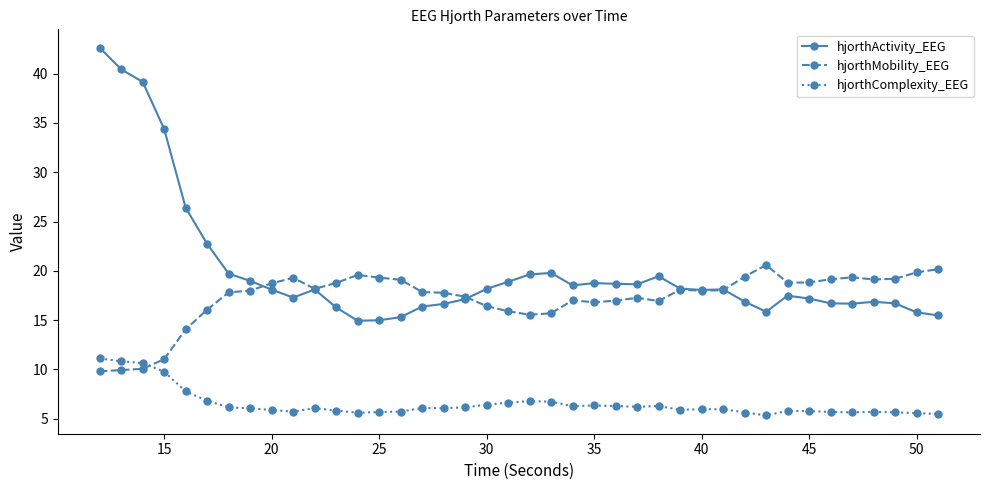

What is the maximum value for hjorthActivity_EEG?

42.6